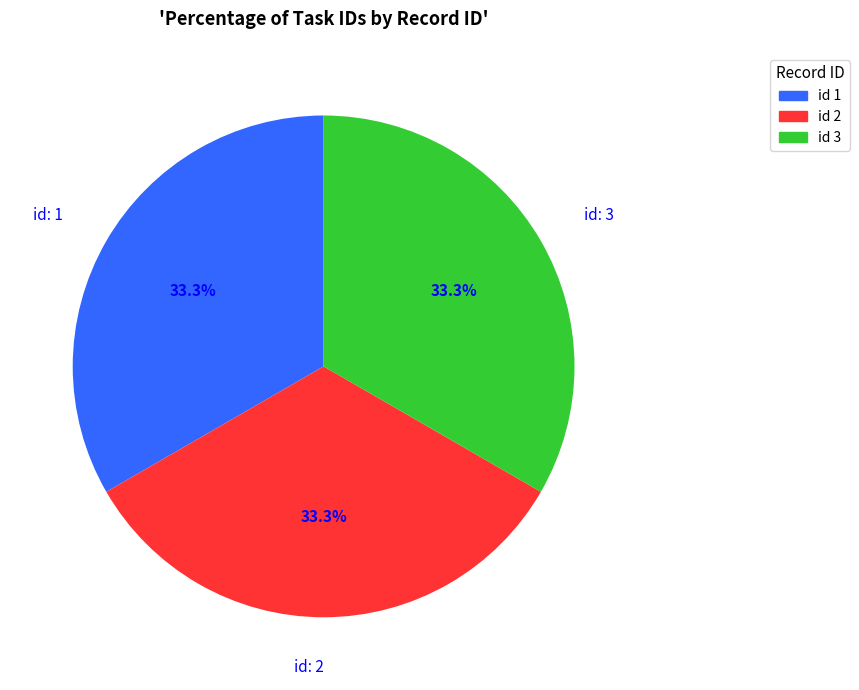

What is the ratio of the value at id 3 to the value at id 2?

1.0